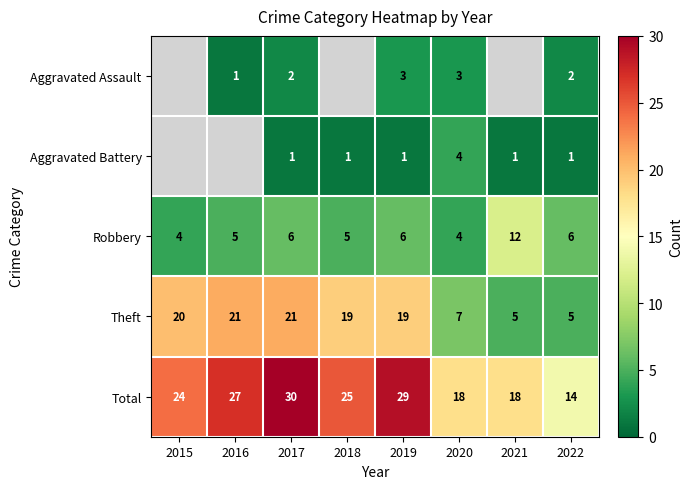

The value of Aggravated Assault at 2020 is 3. True or false?

True